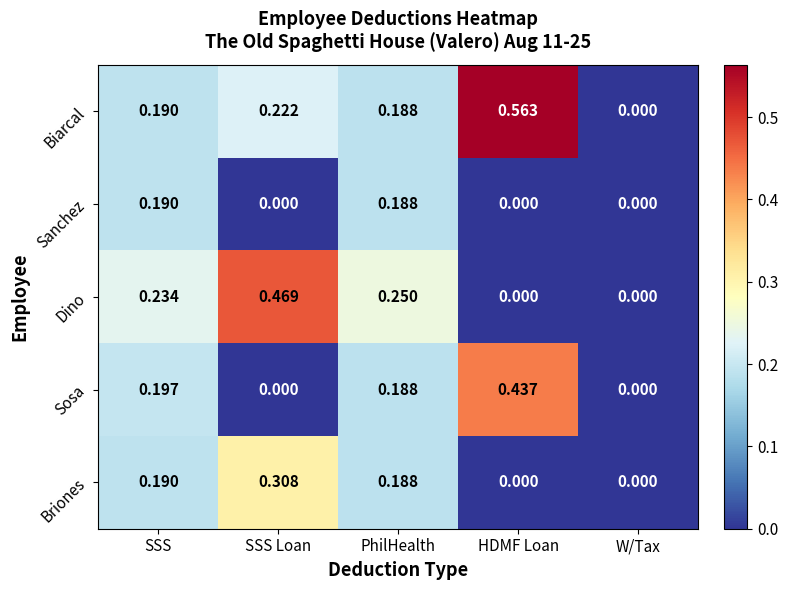

Which series has the largest range (max minus min)?

Biarcal